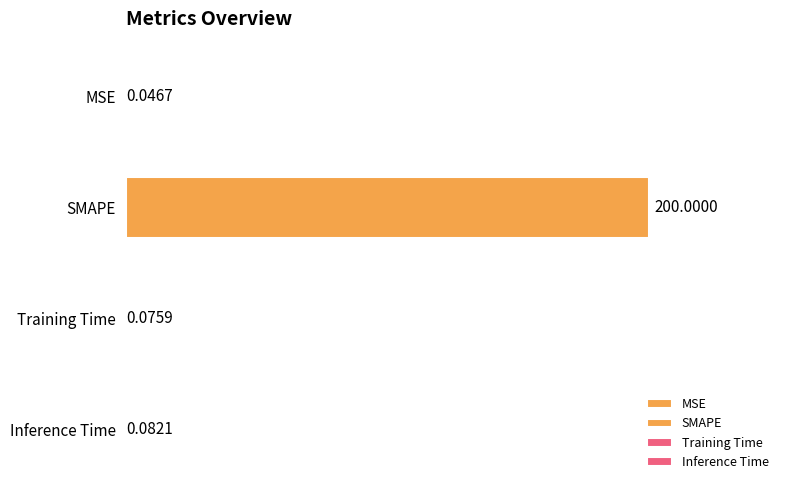

Does the chart contain stacked bars?

No